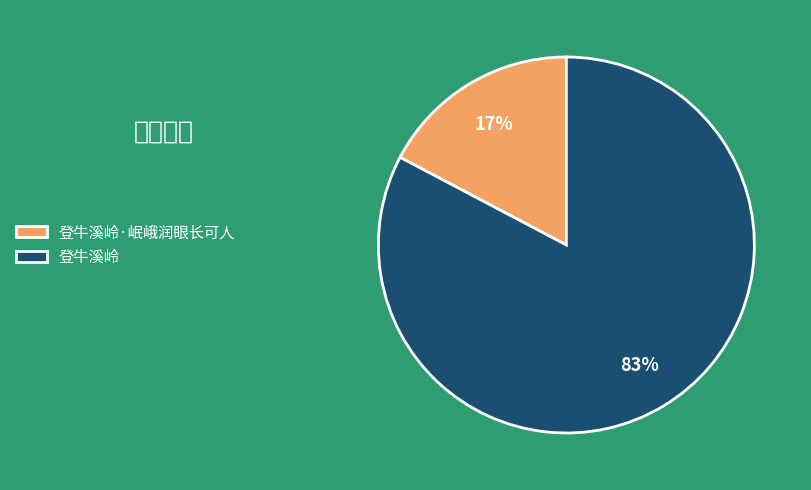

To the nearest percent, what is the combined percentage of 登牛溪岭·岷峨润眼长可人 and 登牛溪岭?

100%